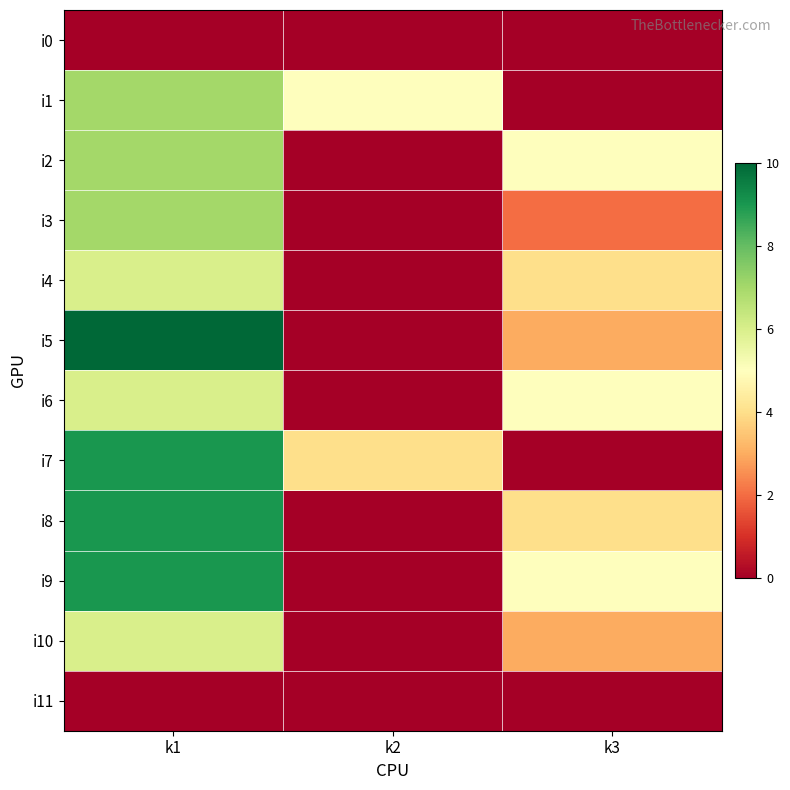

Which series has the widest spread of values?

i5